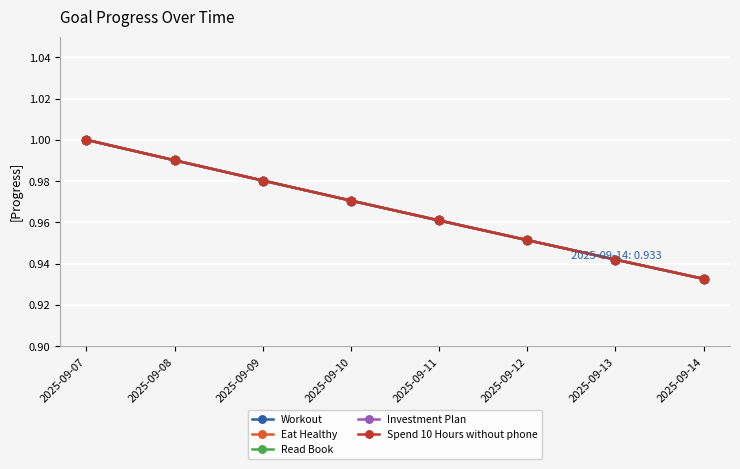

Reading left to right, extract all data points from this chart.

Workout: 1.0	1.0	1.0	1.0	1.0	1.0	0.9	0.9
Eat Healthy: 1.0	1.0	1.0	1.0	1.0	1.0	0.9	0.9
Read Book: 1.0	1.0	1.0	1.0	1.0	1.0	0.9	0.9
Investment Plan: 1.0	1.0	1.0	1.0	1.0	1.0	0.9	0.9
Spend 10 Hours without phone: 1.0	1.0	1.0	1.0	1.0	1.0	0.9	0.9